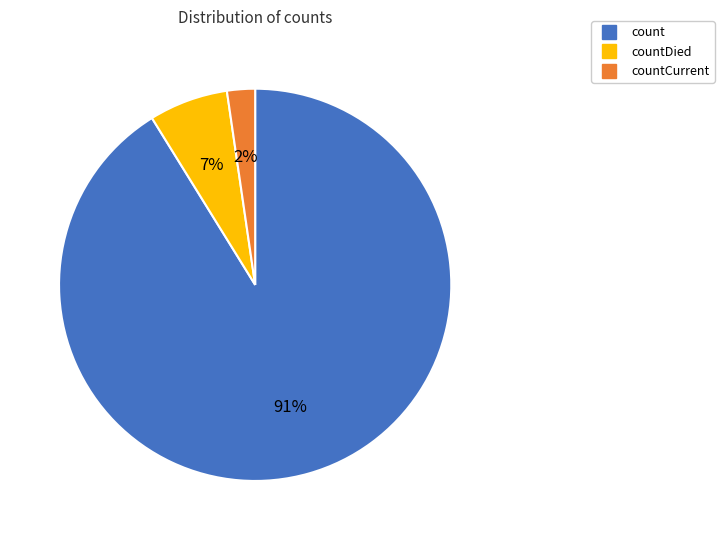

Is there a majority slice in this chart?

Yes